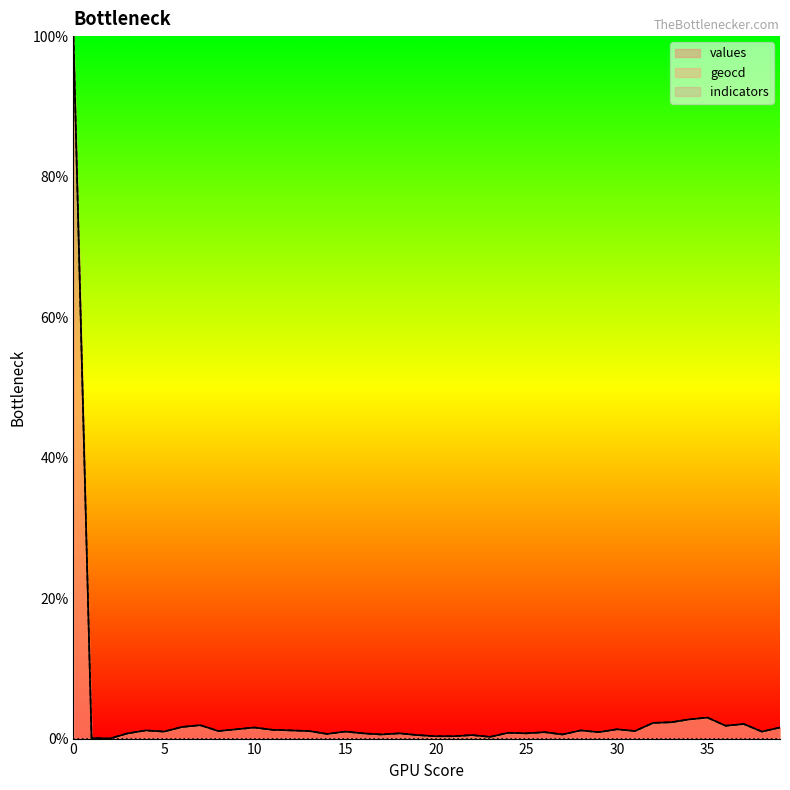

Is it true that geocd equals 1.0 at 15?

True